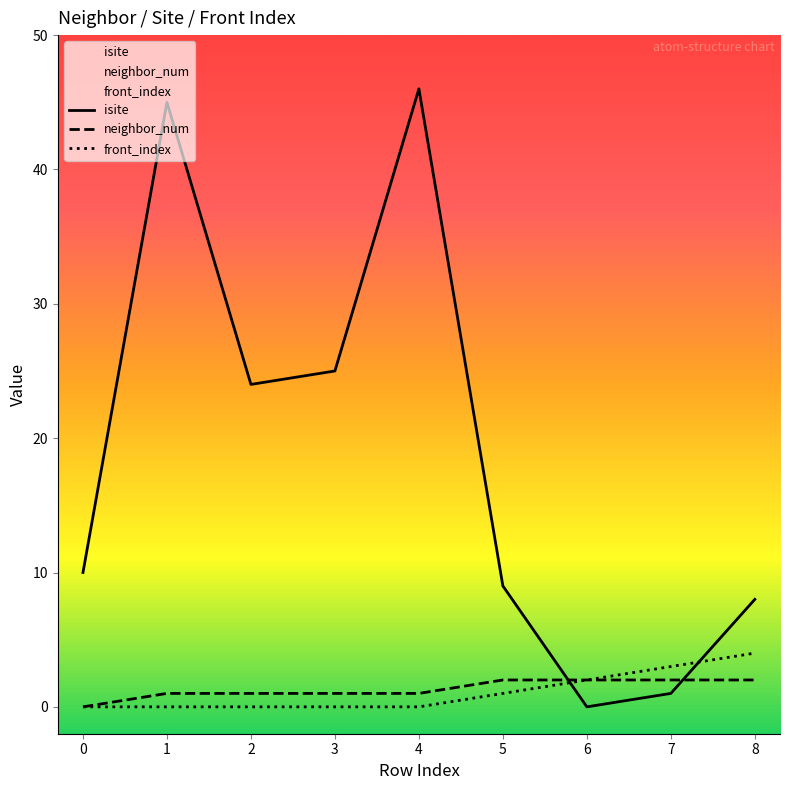

What is the highest value of the front_index series?

4